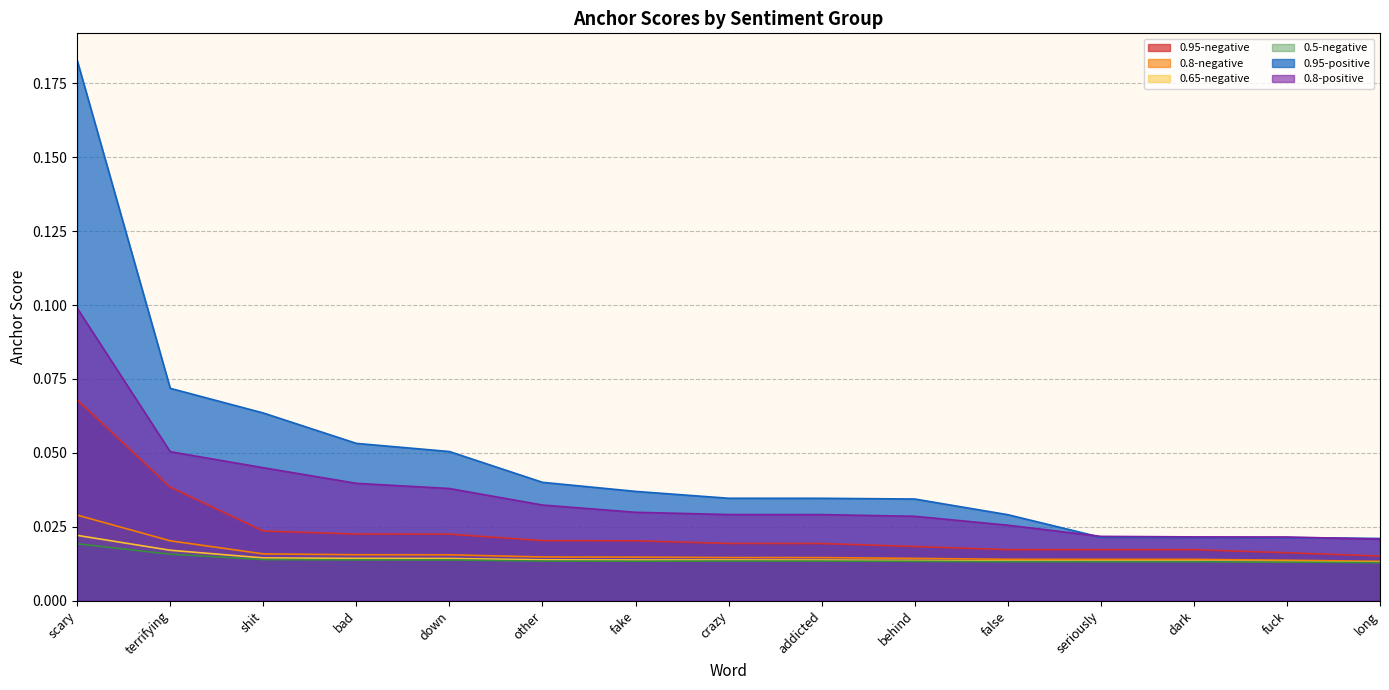

The value of 0.8-negative at down is 0.0. True or false?

False